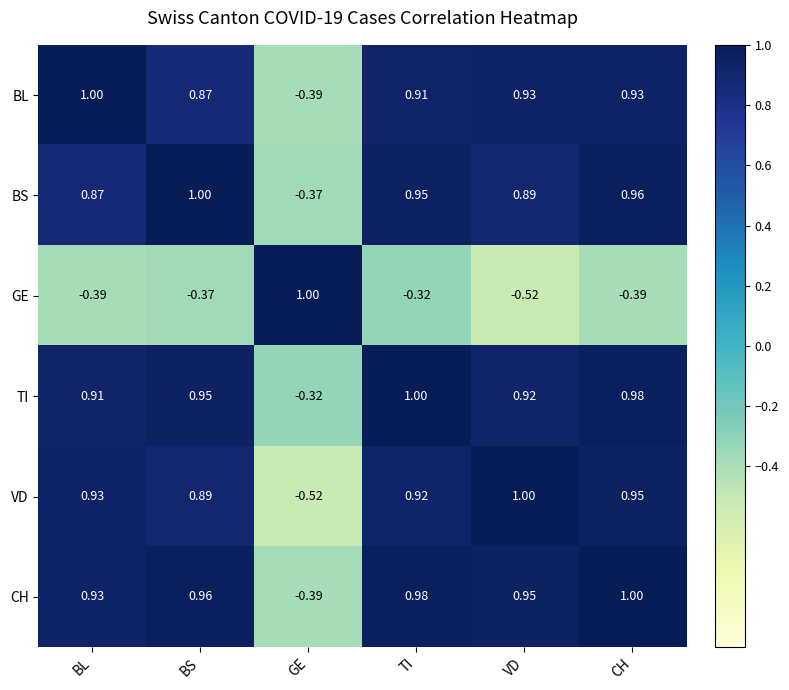

Between VD and CH, which series saw the biggest shift?

GE